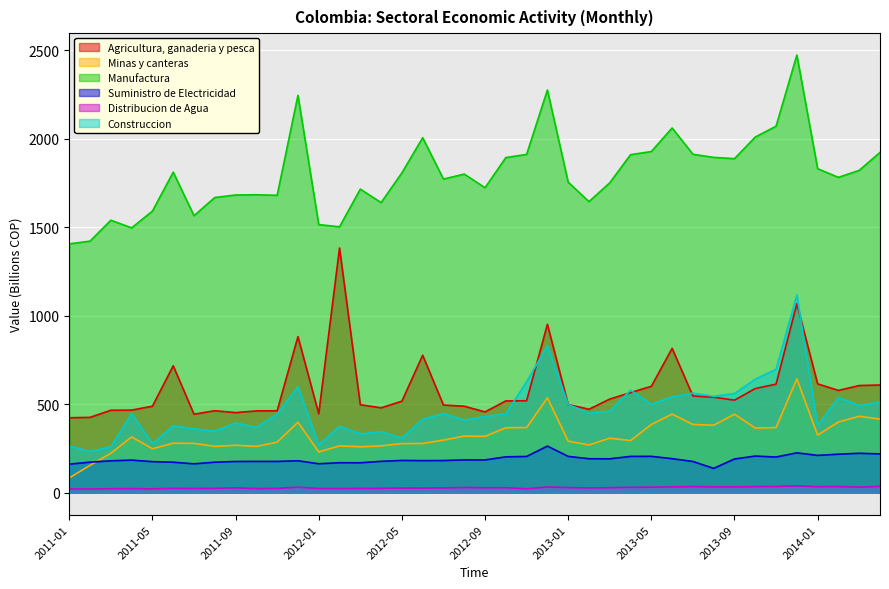

The value of Suministro de Electricidad at 2013-06 is 43.3. True or false?

False